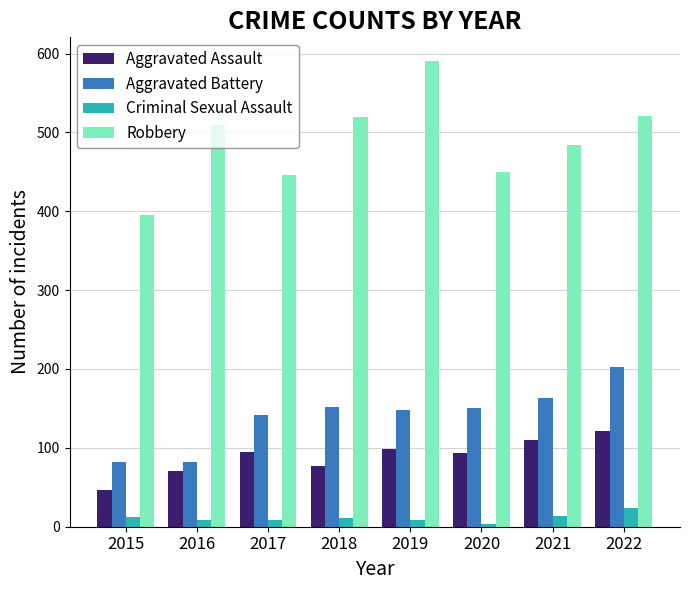

What is the average value of the Robbery series?

490